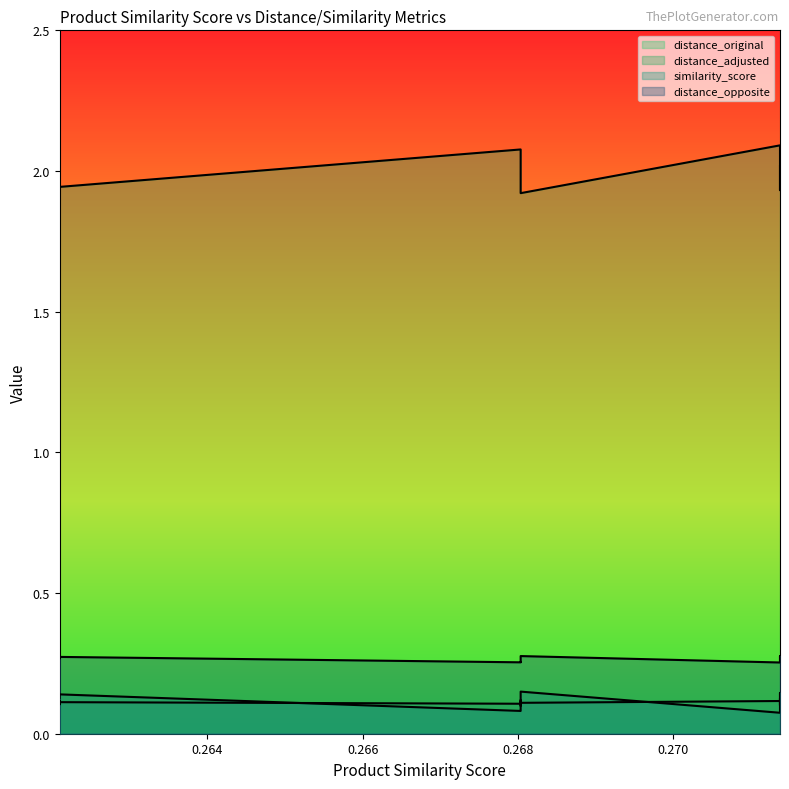

List the series in order of their peak value, lowest first.

distance_original, similarity_score, distance_opposite, distance_adjusted